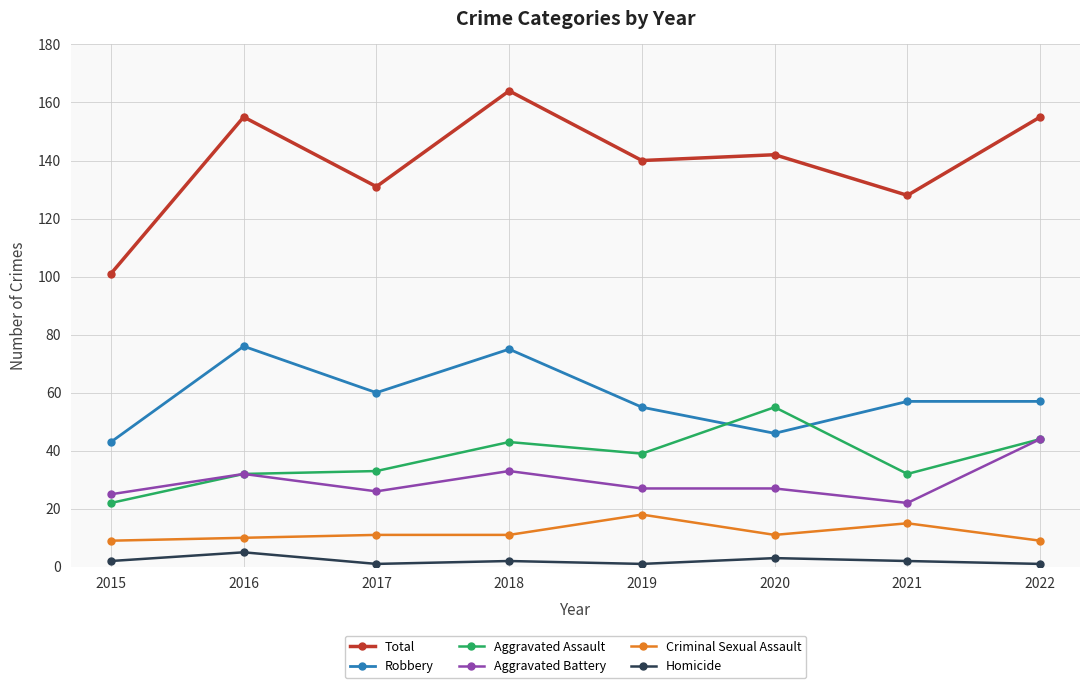

True or false: Robbery has a value of 79 at 2022.

False